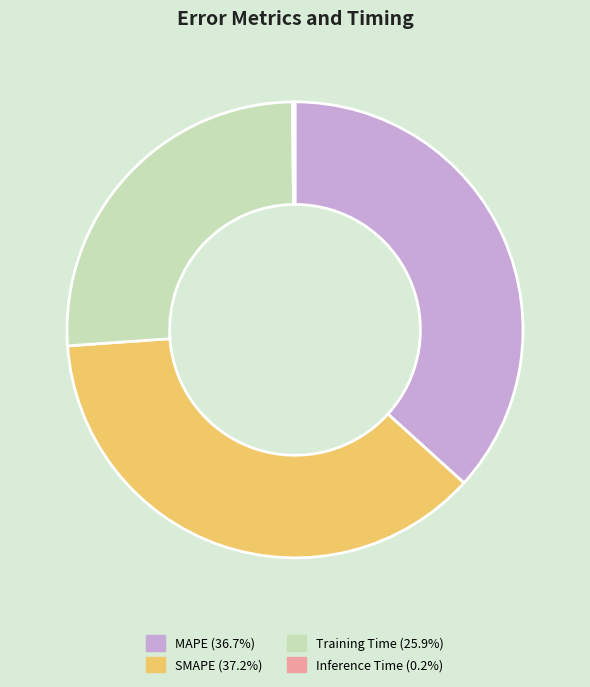

Which has a higher value, Training Time or SMAPE?

SMAPE